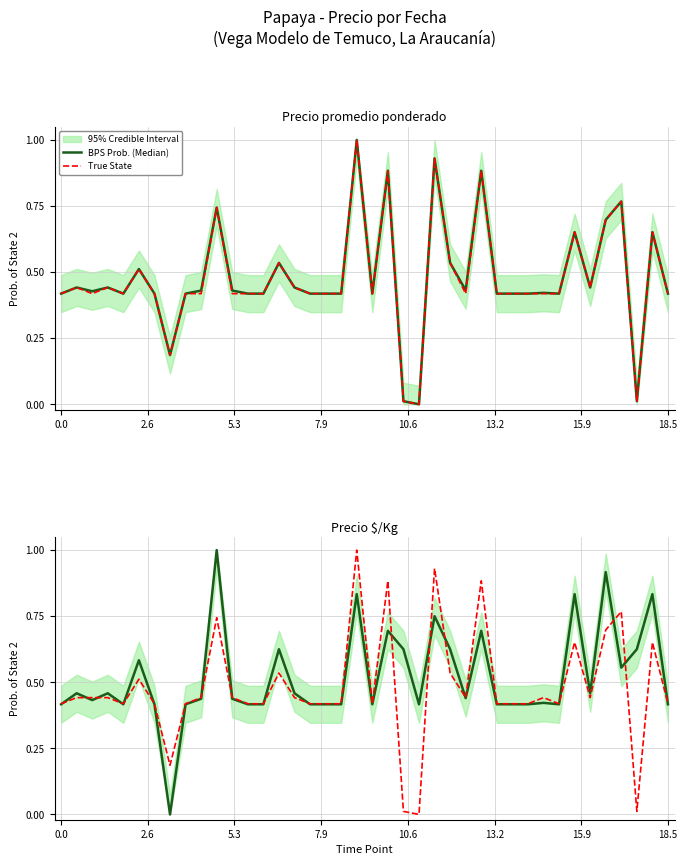

Where is the first local maximum for BPS Prob. (Median)?

2.6